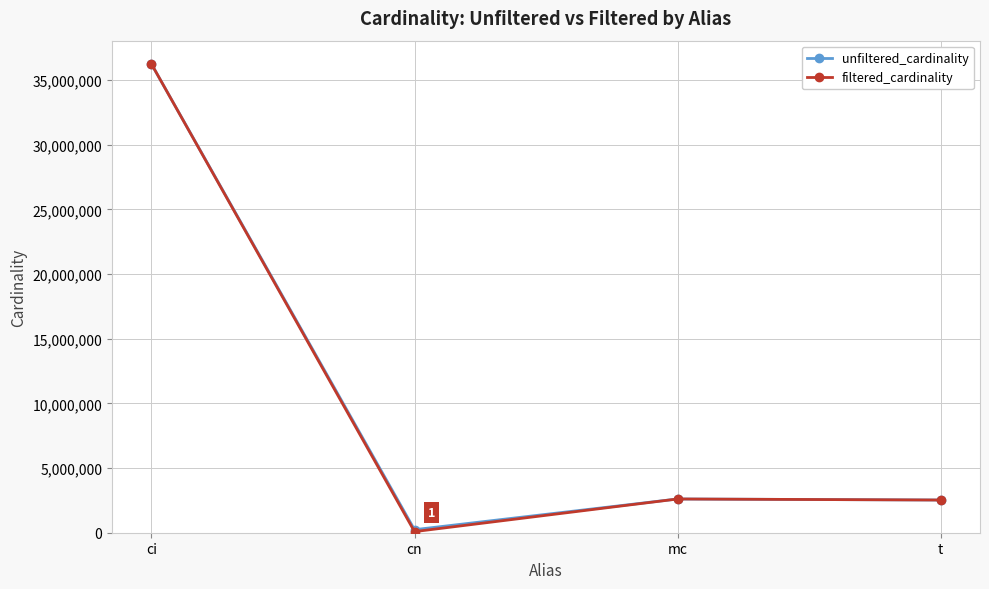

What position from the right is mc?

2